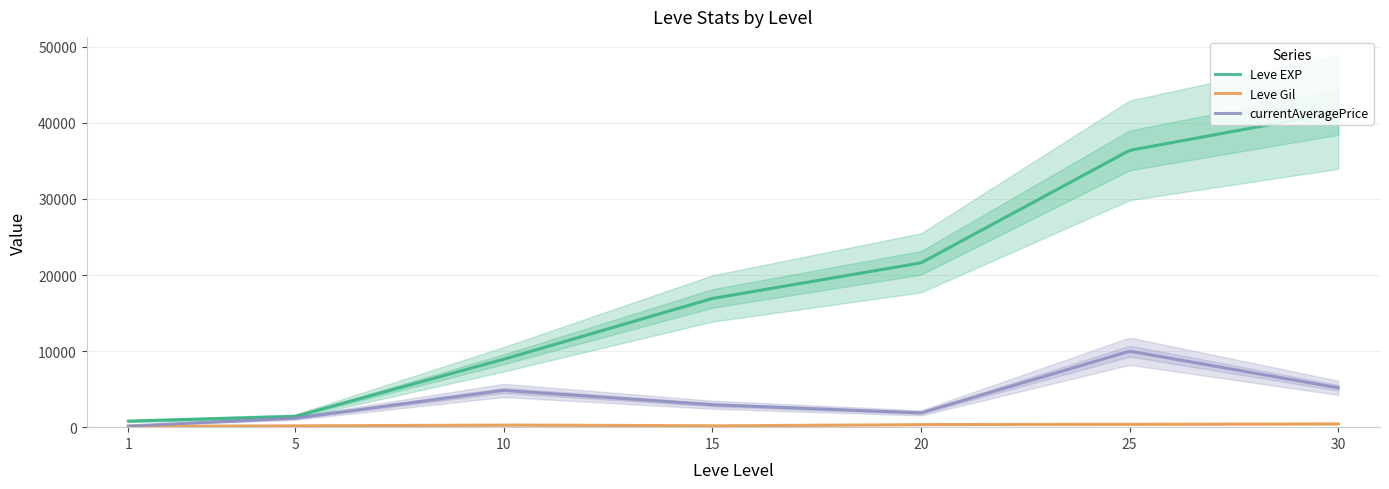

What is the value of the Leve EXP point at the 2nd from the left?

1420.0